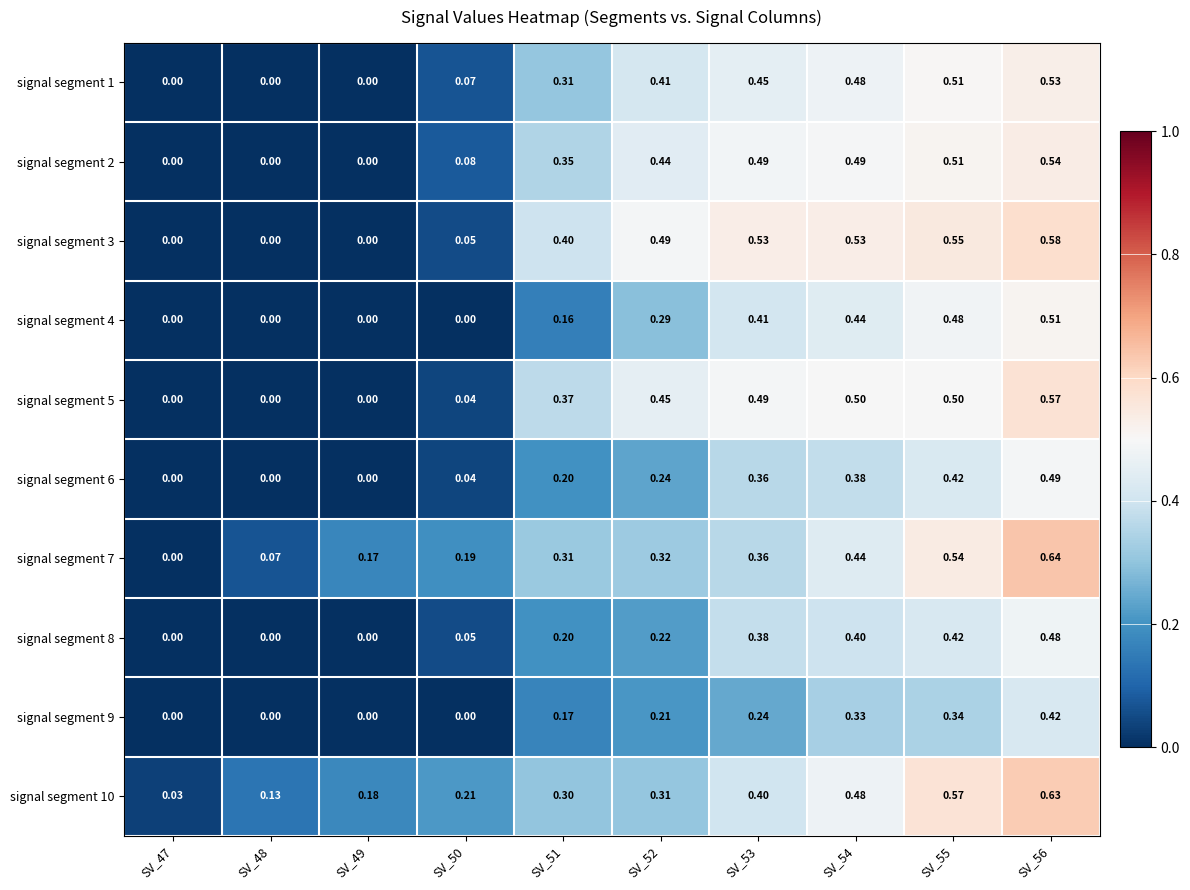

Is the value of signal segment 1 at SV_51 greater than the value of signal segment 2 at SV_54?

No